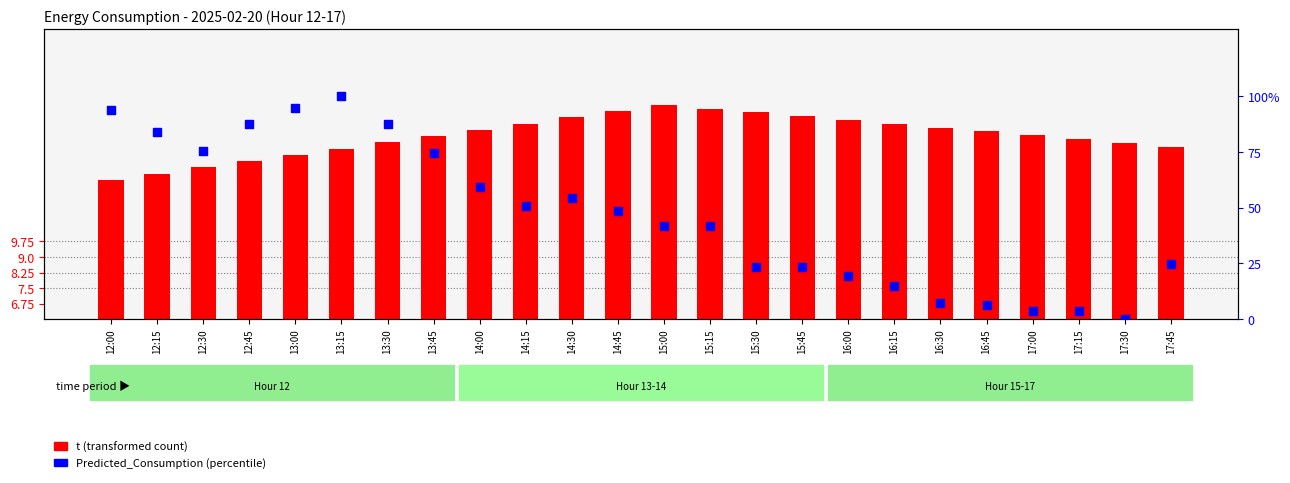

What are all the series names shown in the legend?

t (transformed count), Predicted_Consumption (percentile)